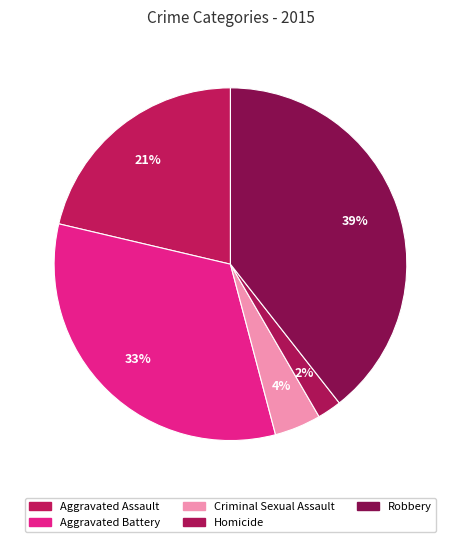

To the nearest percent, what percentage of the pie is Homicide?

2%